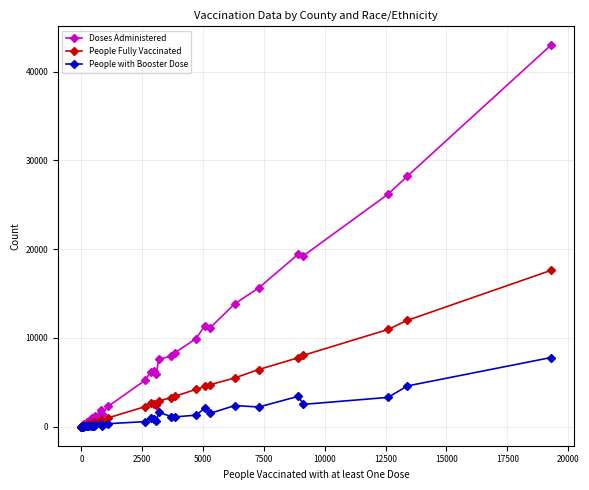

Which series has the largest total across all categories?

Doses Administered